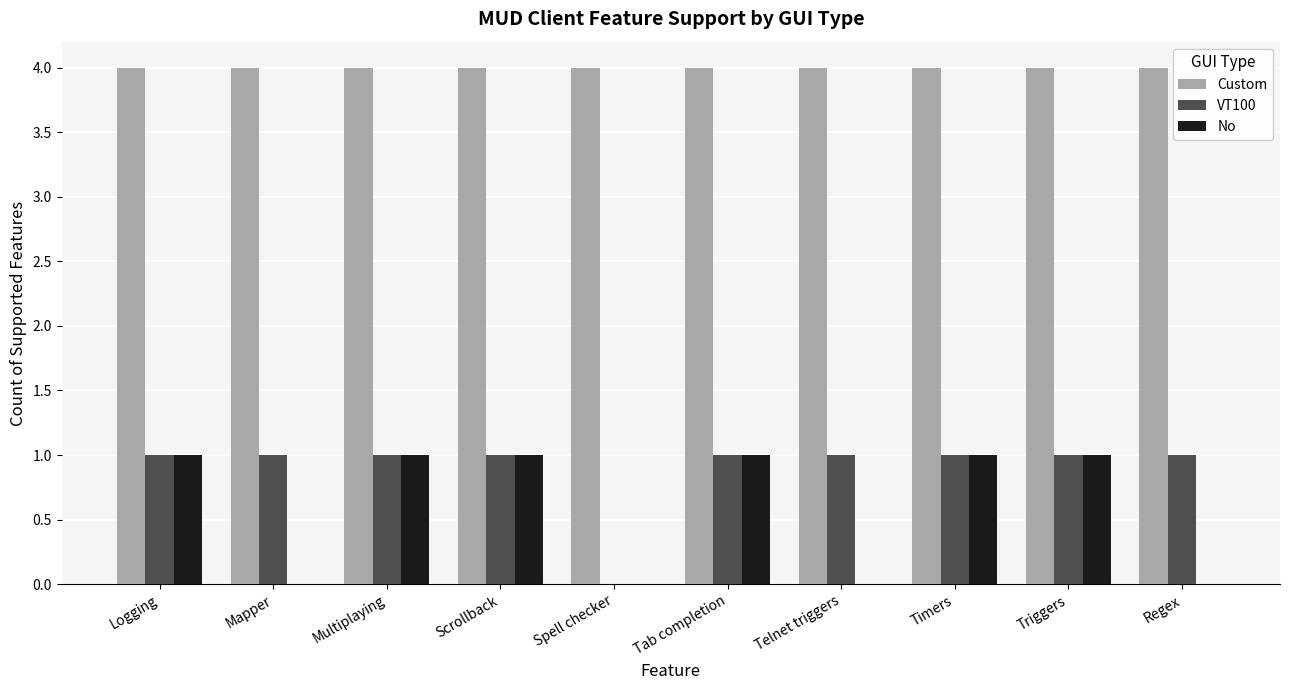

How many series are shown in this chart?

3